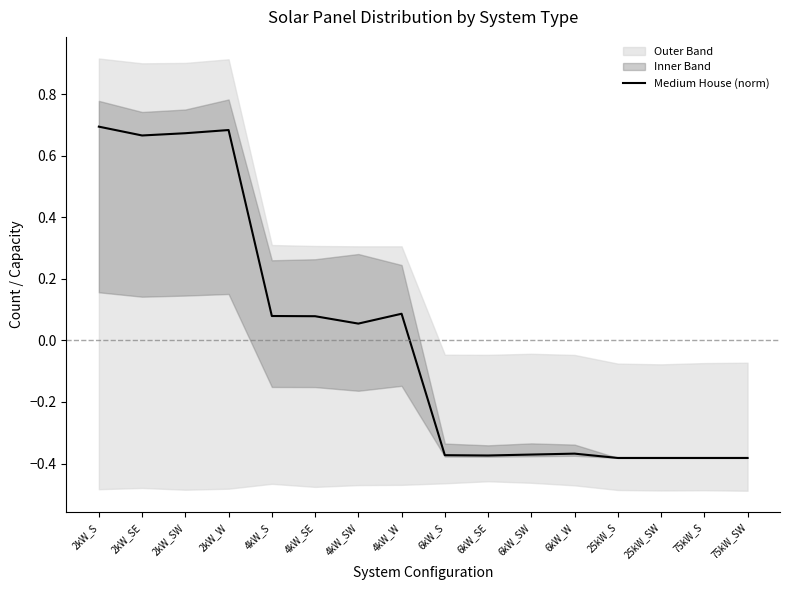

List the labels in order of value, smallest first.

25kW_S, 25kW_SW, 75kW_S, 75kW_SW, 6kW_SE, 6kW_S, 6kW_SW, 6kW_W, 4kW_SW, 4kW_SE, 4kW_S, 4kW_W, 2kW_SE, 2kW_SW, 2kW_W, 2kW_S